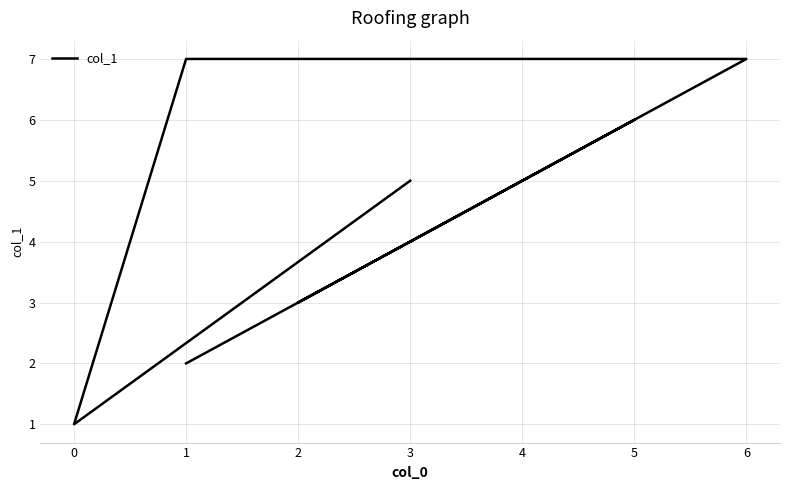

What is the approximate value at 0?

1